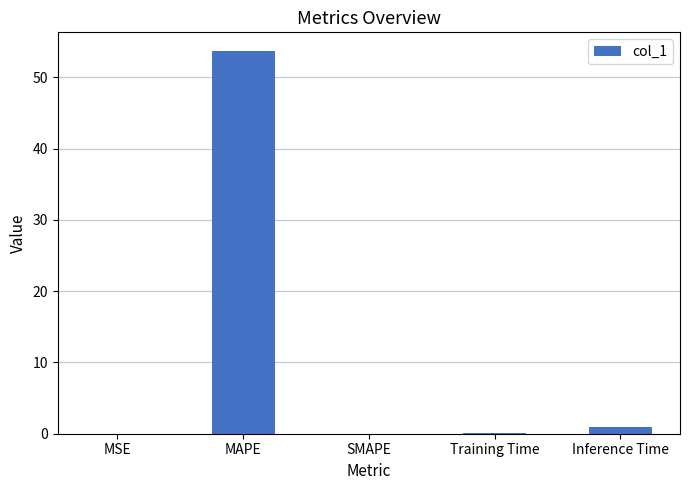

The value at Inference Time is 1.0. True or false?

True